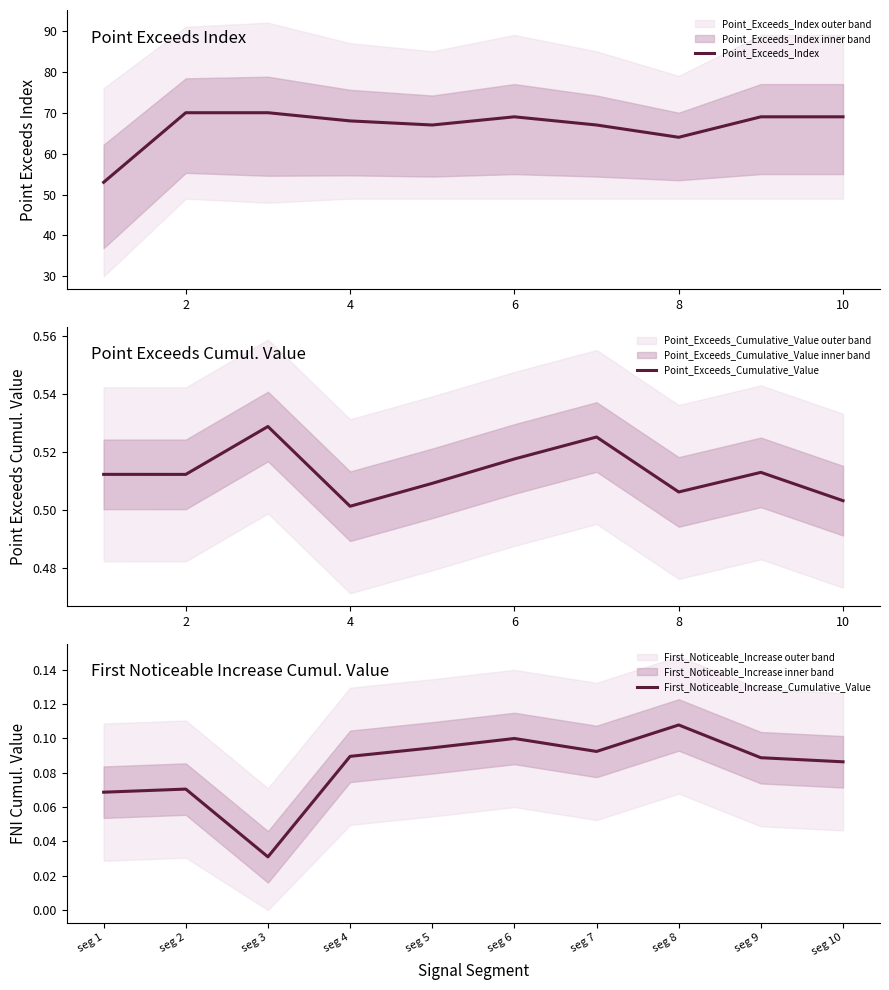

At which label is Point_Exceeds_Cumulative_Value closest to 0?

4